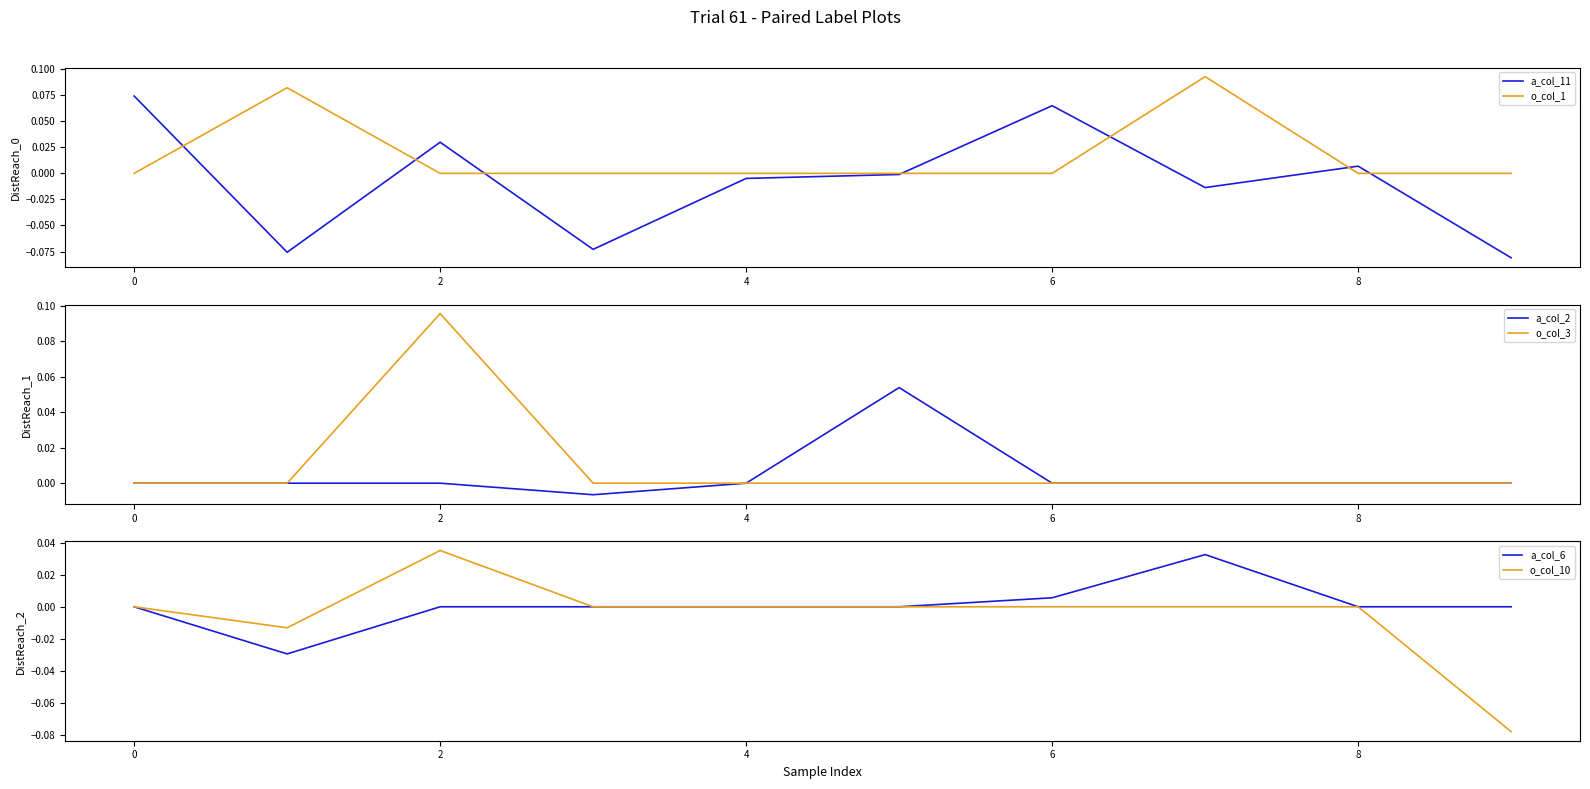

At which label does o_col_10 first exceed 0?

2